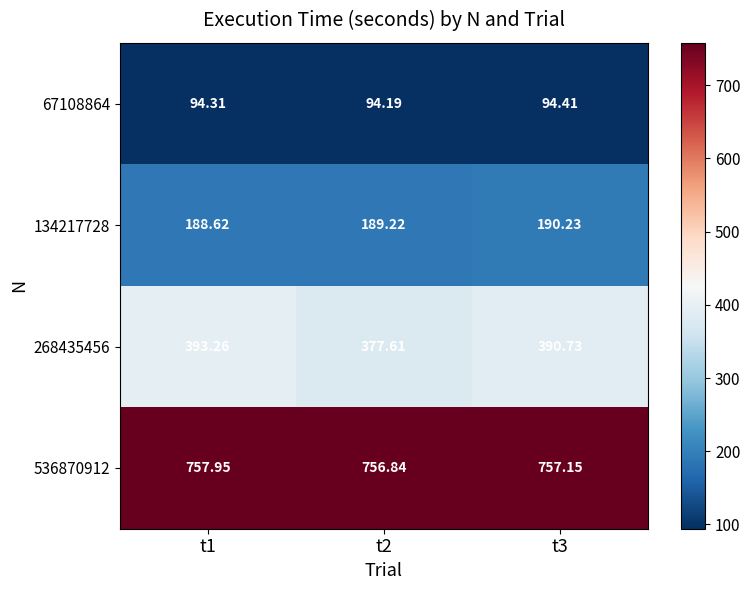

Is the value of 536870912 at t3 greater than the value of 268435456 at t1?

Yes